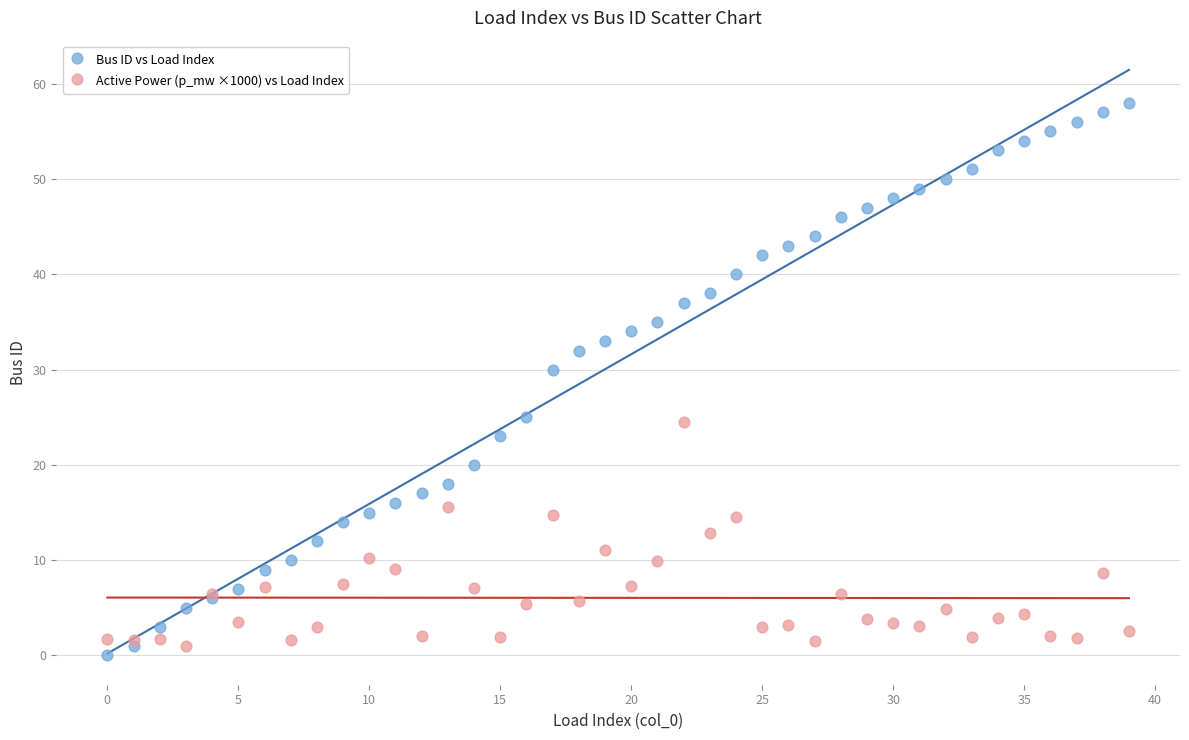

Which series contains the lowest Y value?

Bus ID vs Load Index